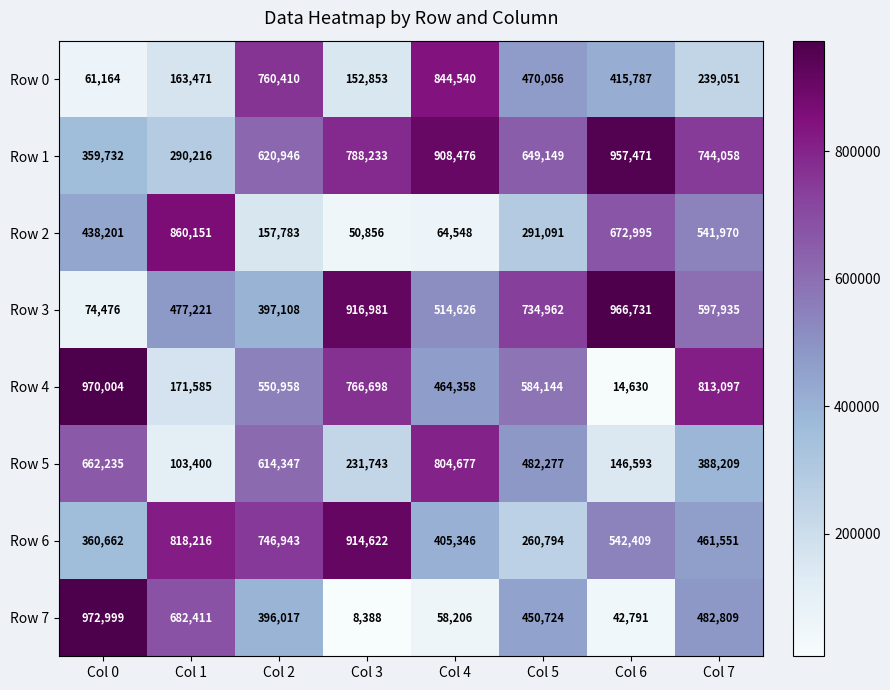

At Col 5, list the series in order from smallest to largest.

Row 6, Row 2, Row 7, Row 0, Row 5, Row 4, Row 1, Row 3